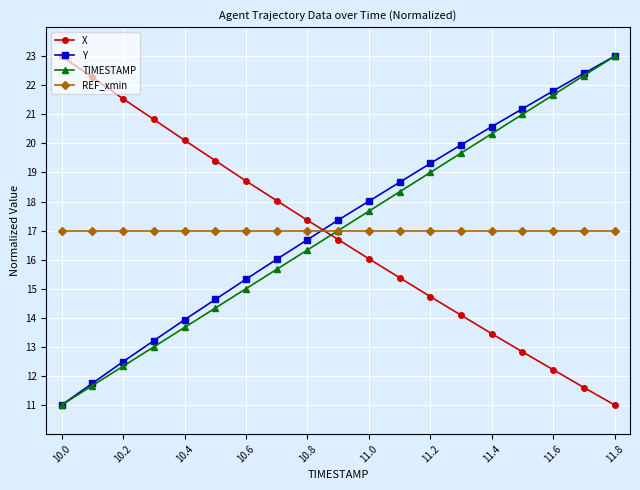

What is the minimum value shown in the chart?

11.0